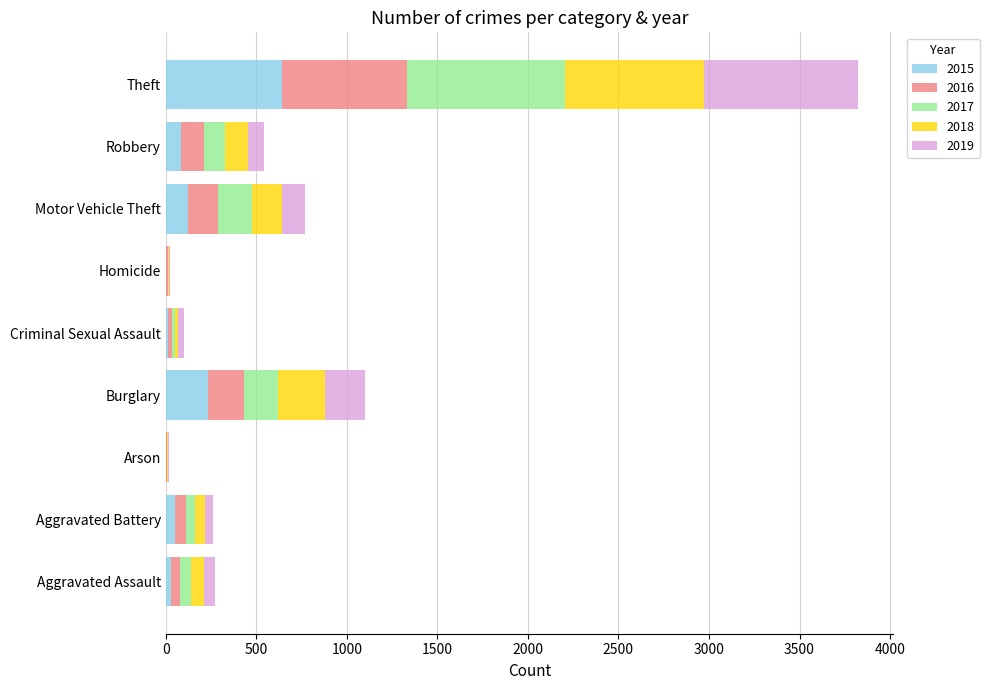

How many data points does each series have?

9